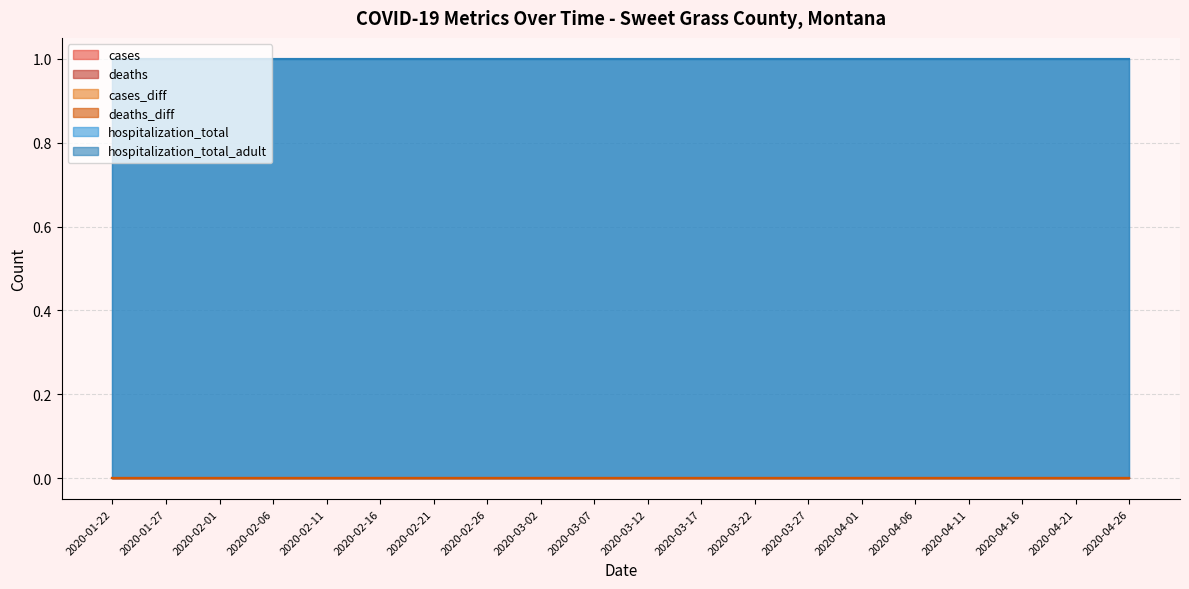

Which series has the largest total across all categories?

hospitalization_total